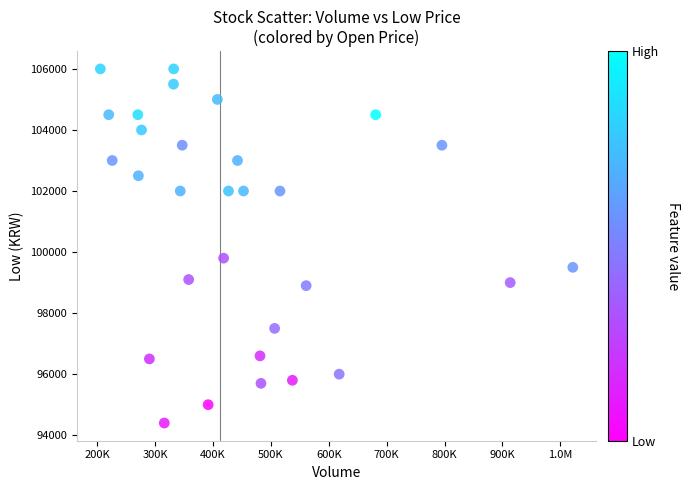

What is the range of Y values (max minus min)?

11600